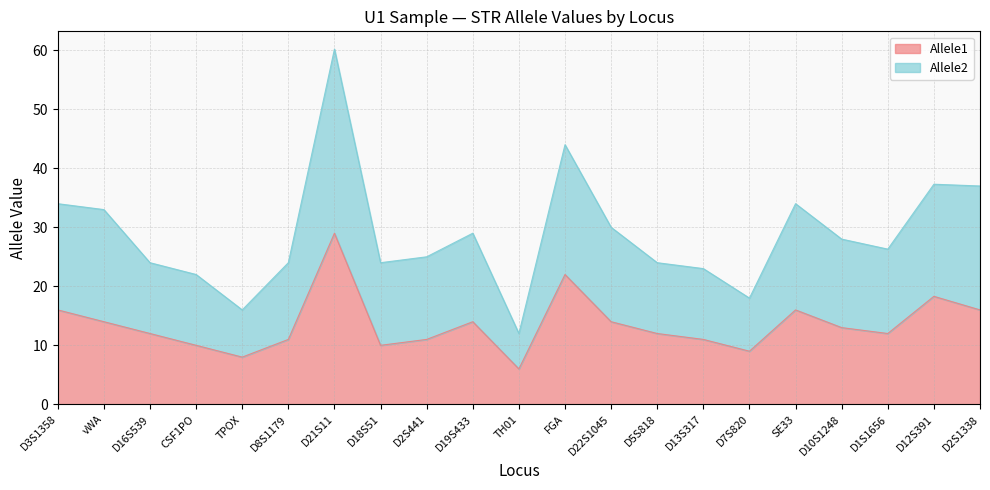

What is the label of the 11th point from the right?

TH01